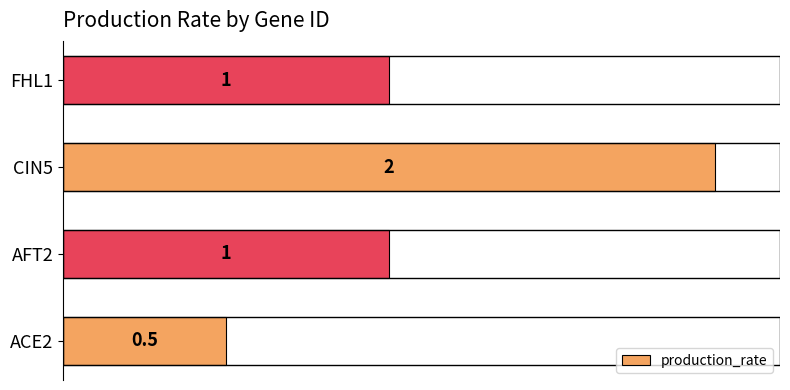

What is the greatest value displayed?

2.0